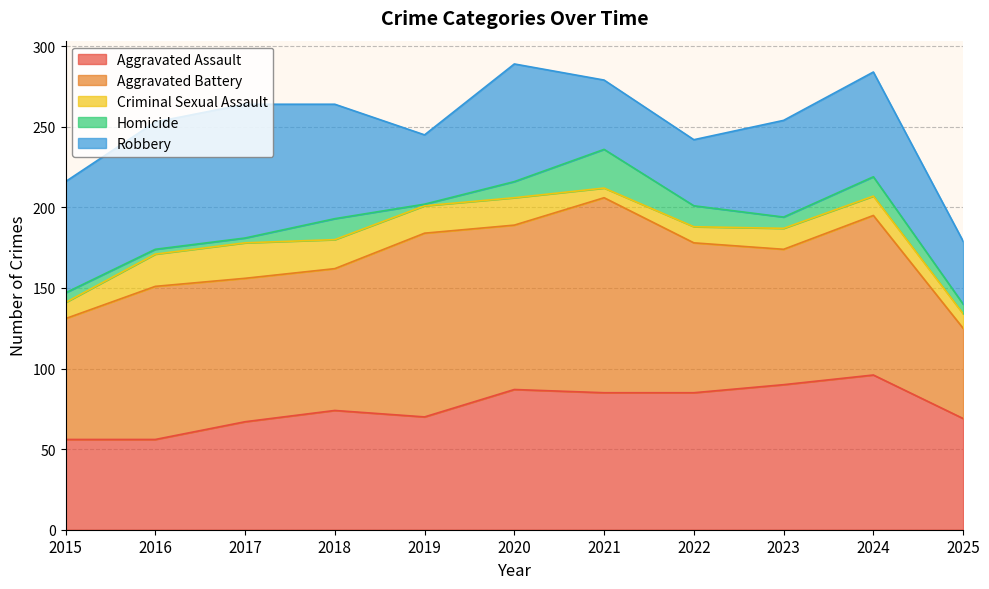

Rank the series by their maximum value, from lowest to highest.

Criminal Sexual Assault, Homicide, Robbery, Aggravated Assault, Aggravated Battery